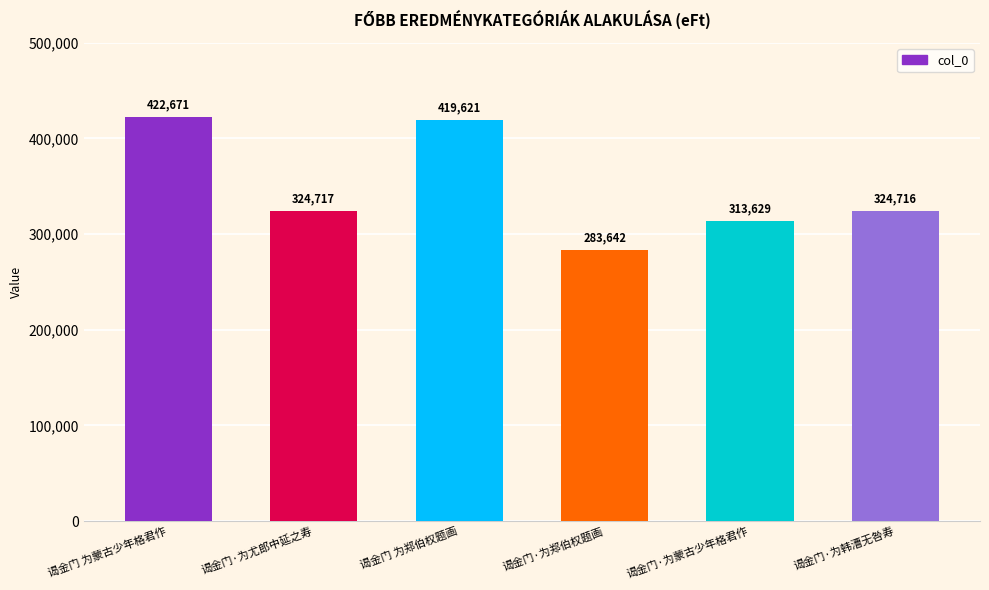

Reading left to right, transcribe all the data shown in this chart.

422671	324717	419621	283642	313629	324716